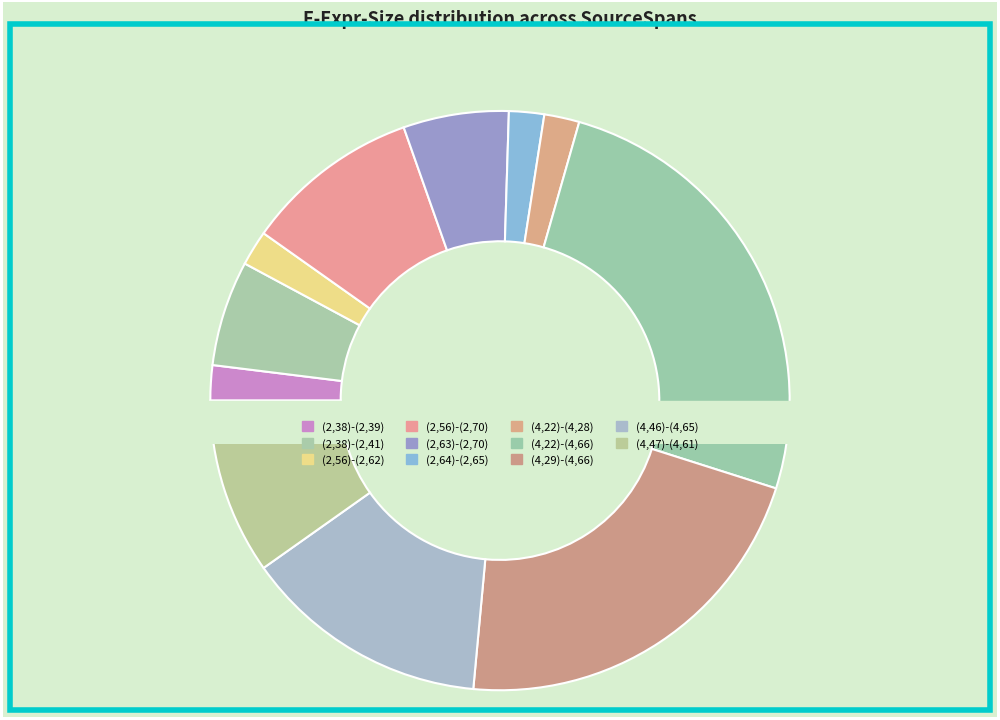

To the nearest percent, what is the combined percentage of (4,47)-(4,61) and (2,56)-(2,70)?

20%